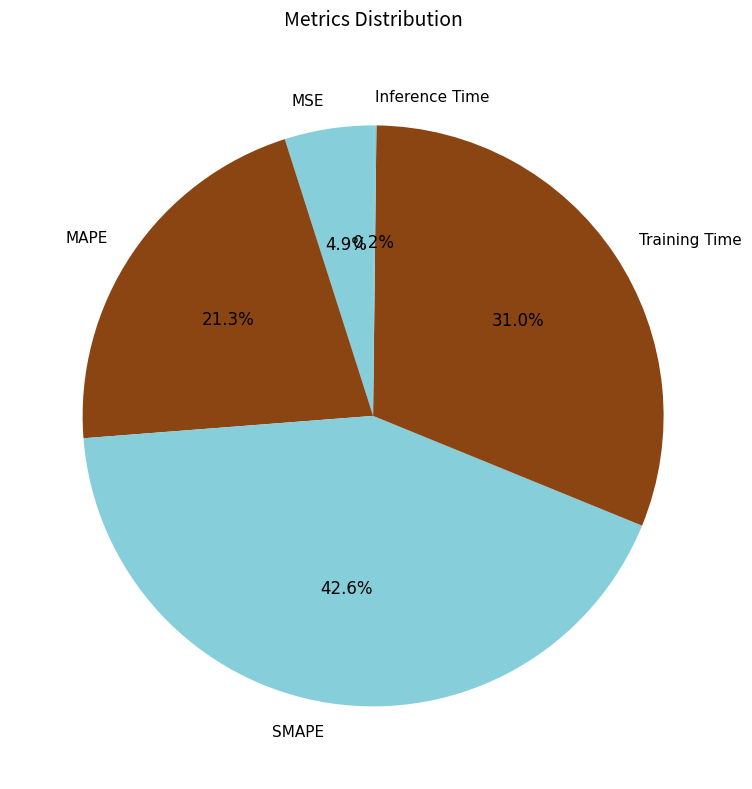

To the nearest percent, what is the difference between the MSE and MAPE slice percentages?

16%